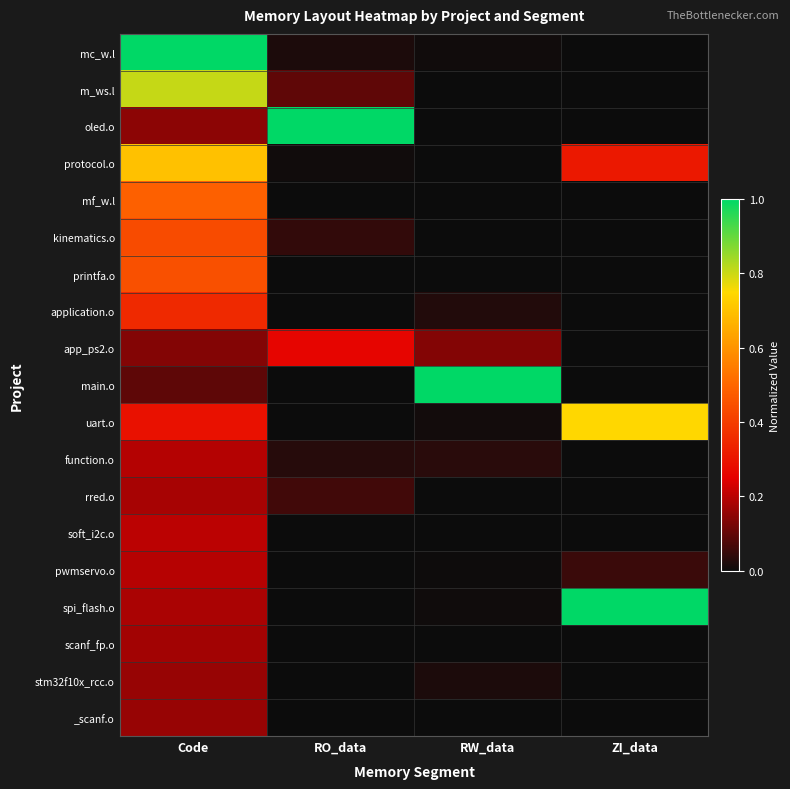

What is the spread (max minus min) of values at RW_data?

1.0